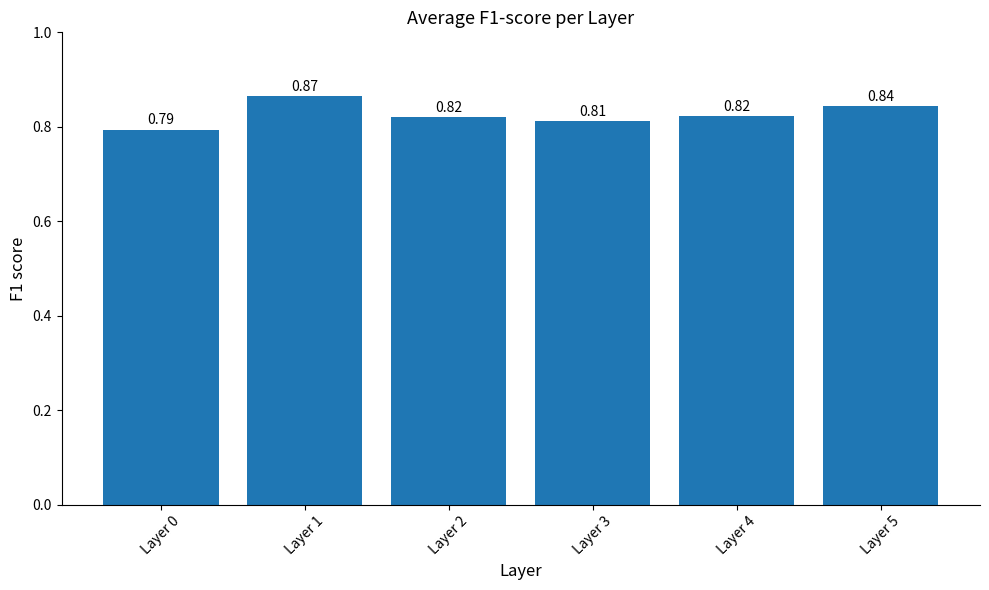

Which has a higher value, Layer 0 or Layer 3?

Layer 3